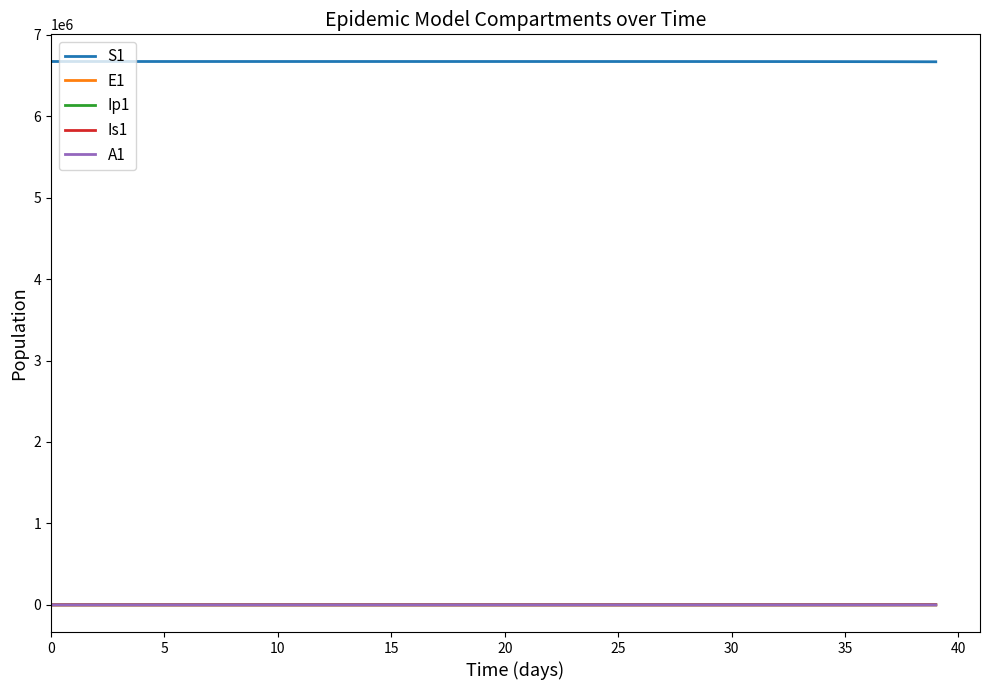

Which series has the largest total across all categories?

S1